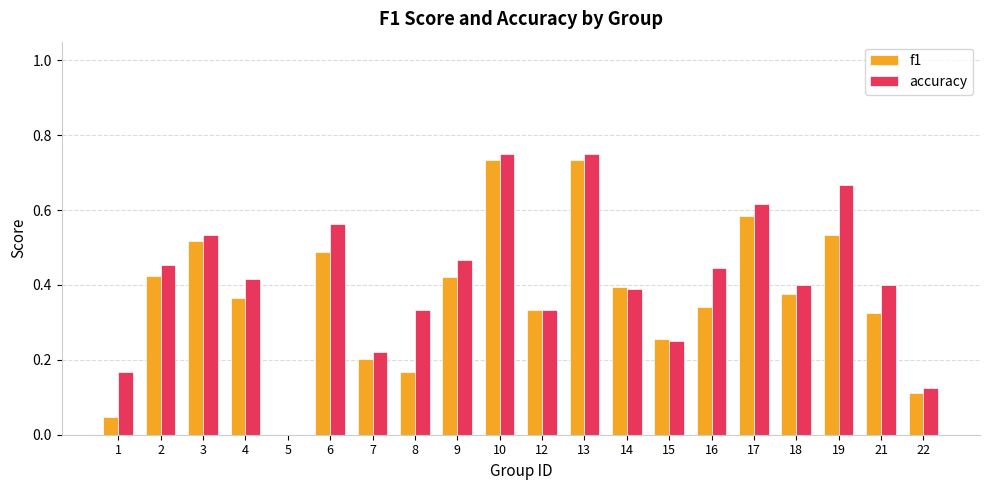

Which series changed the most between 4 and 9?

f1